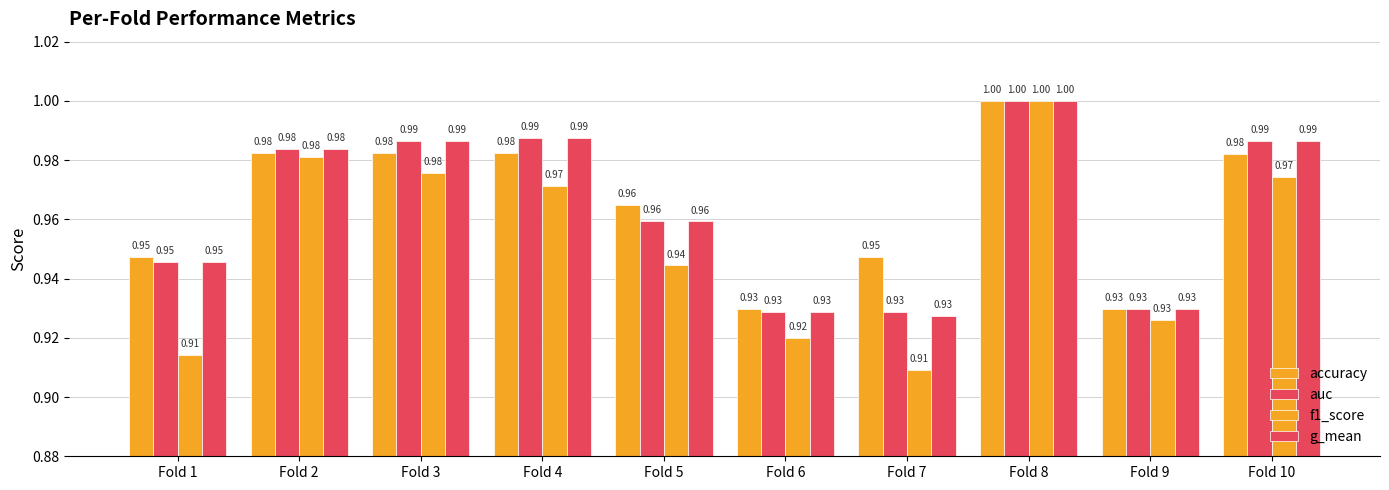

How many bars are there in total?

40